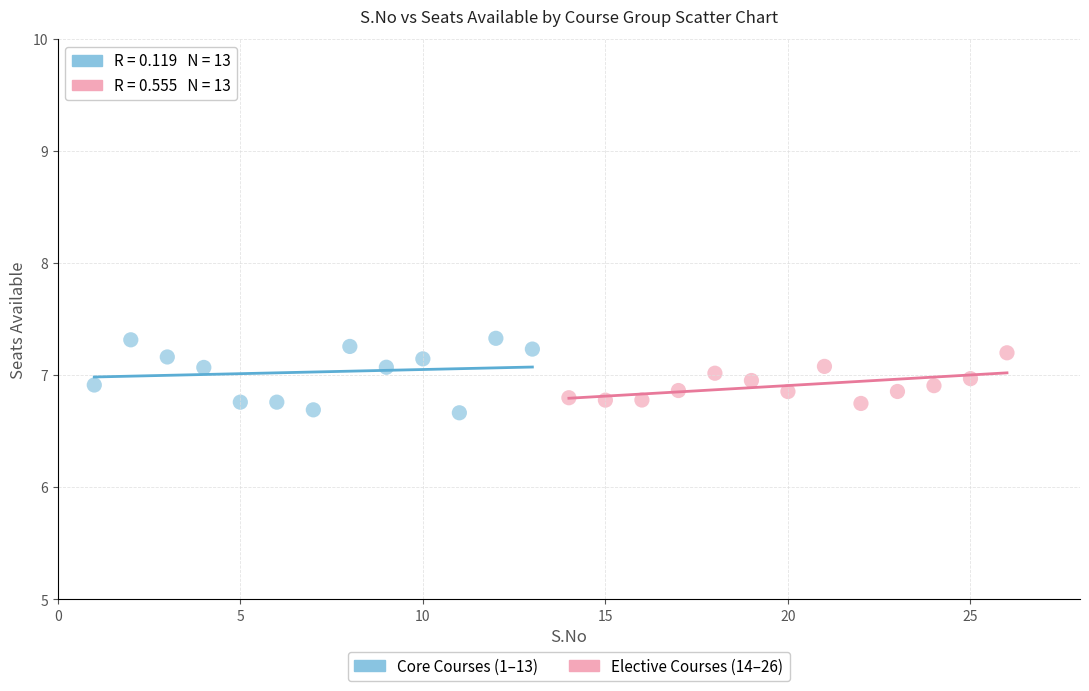

What are all the series names shown in the legend?

Core Courses (1–13), Elective Courses (14–26)